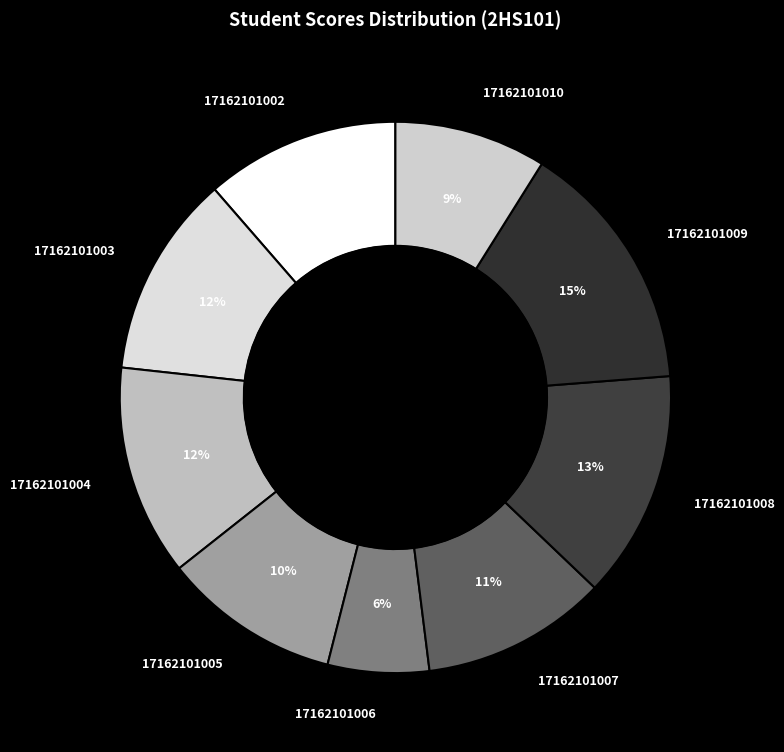

How many segments does this pie chart have?

9